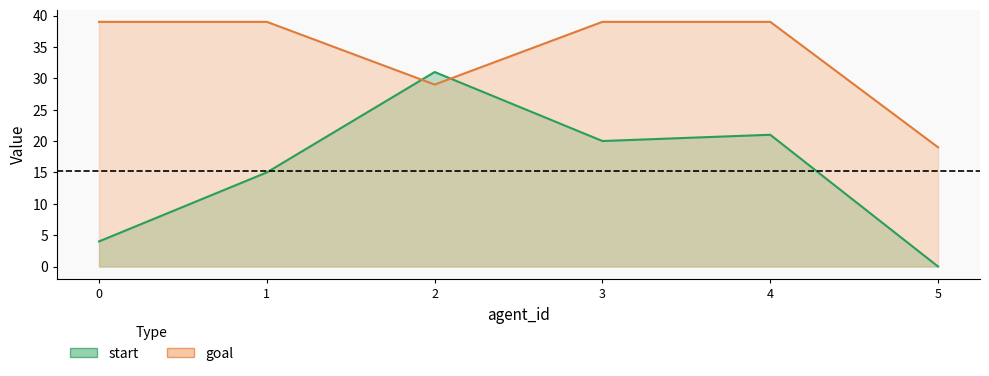

How many goal values are between 29 and 39?

5